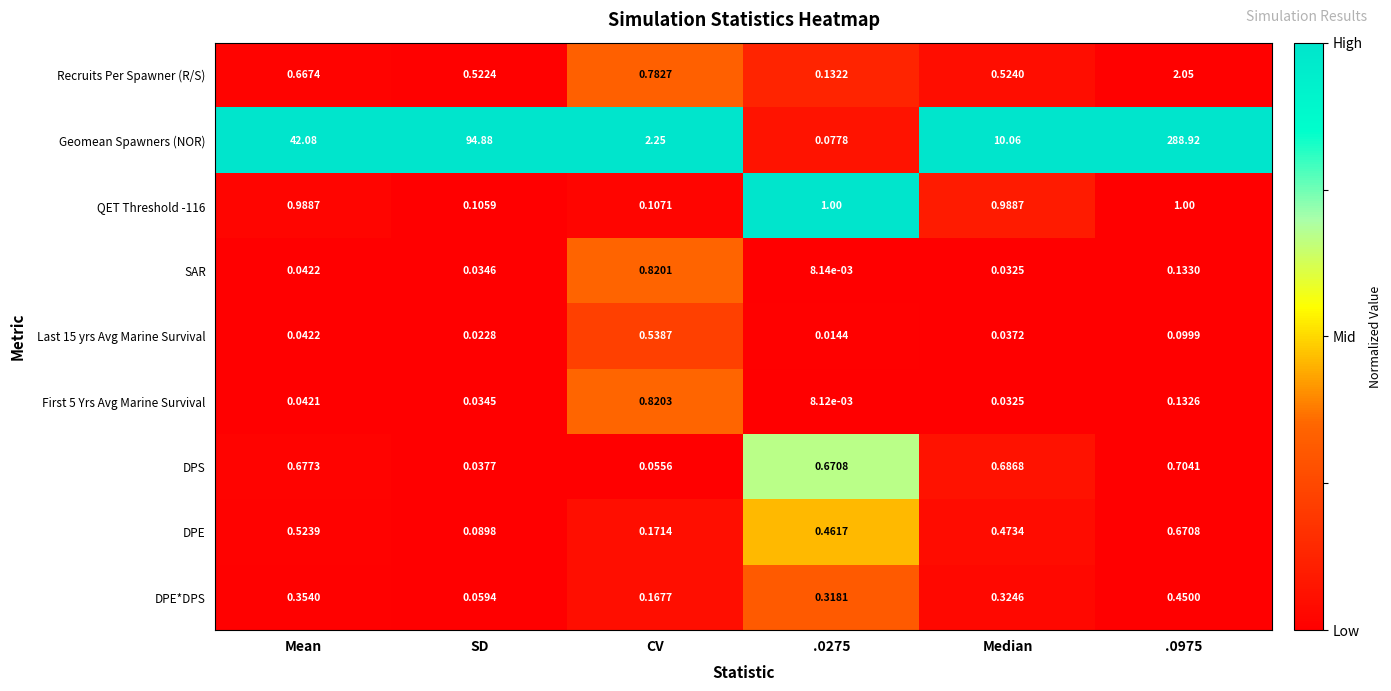

Which series changed the most between Mean and .0975?

Geomean Spawners (NOR)